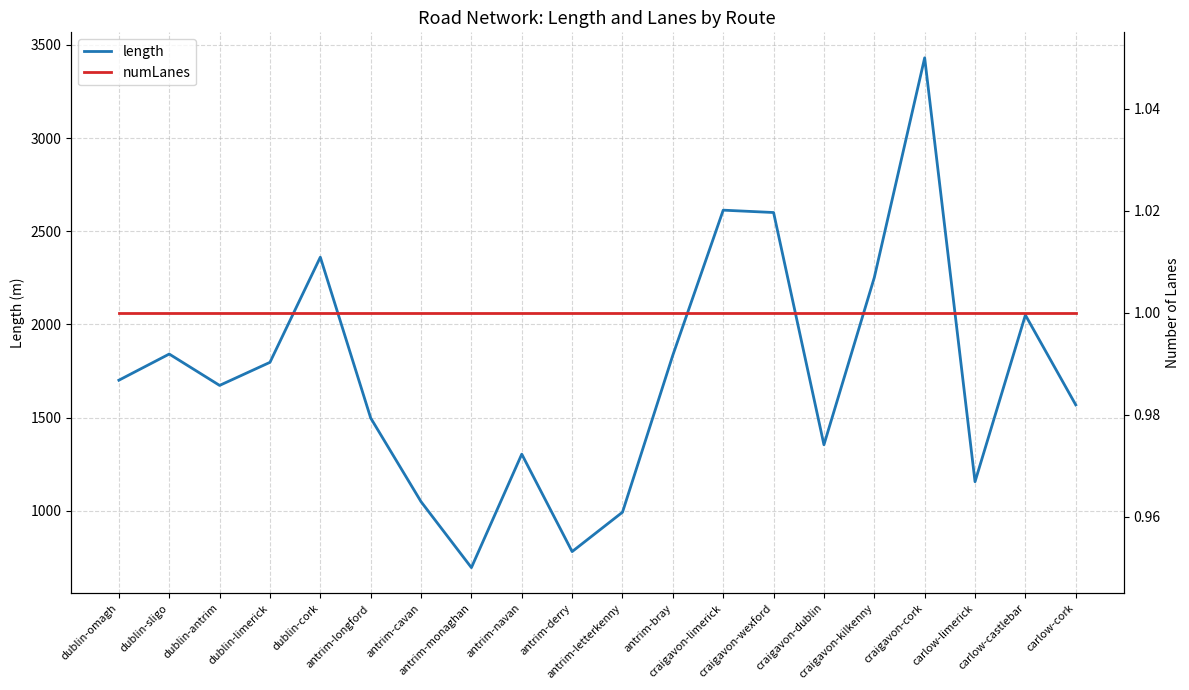

What are all the series names shown in the legend?

length, numLanes